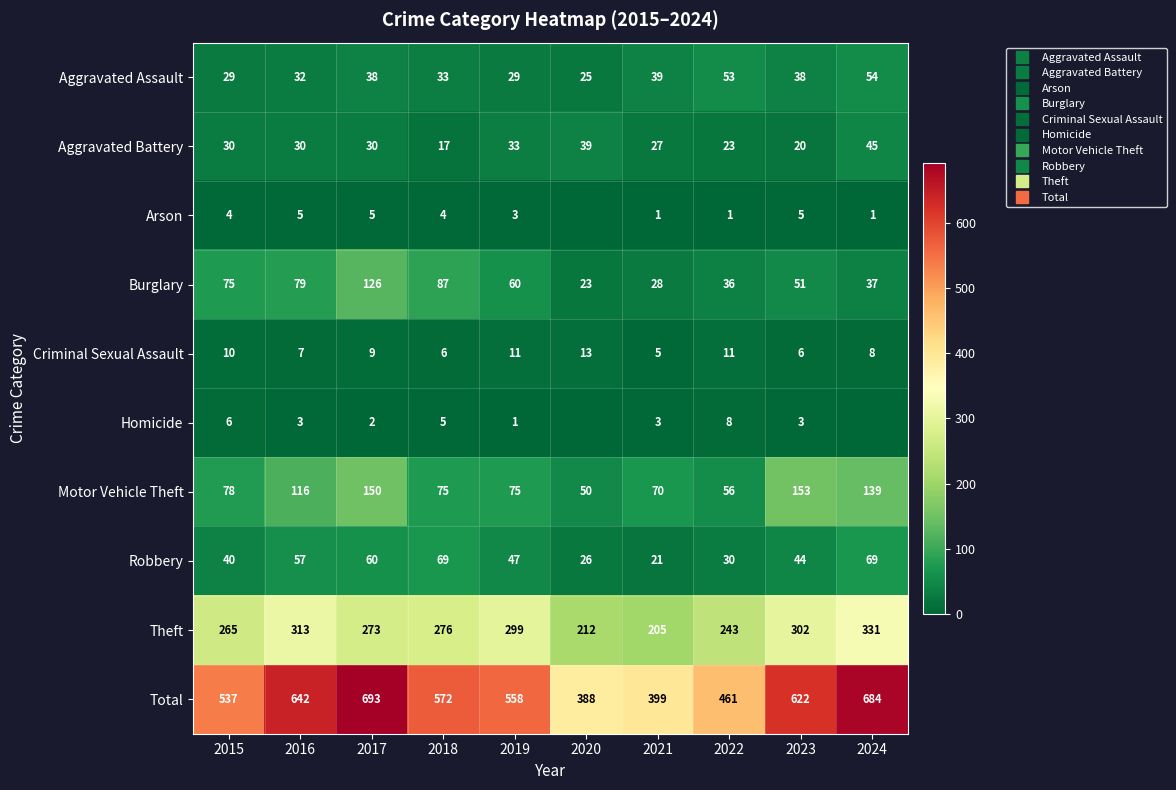

What is the total value across all series at 2019?

1116